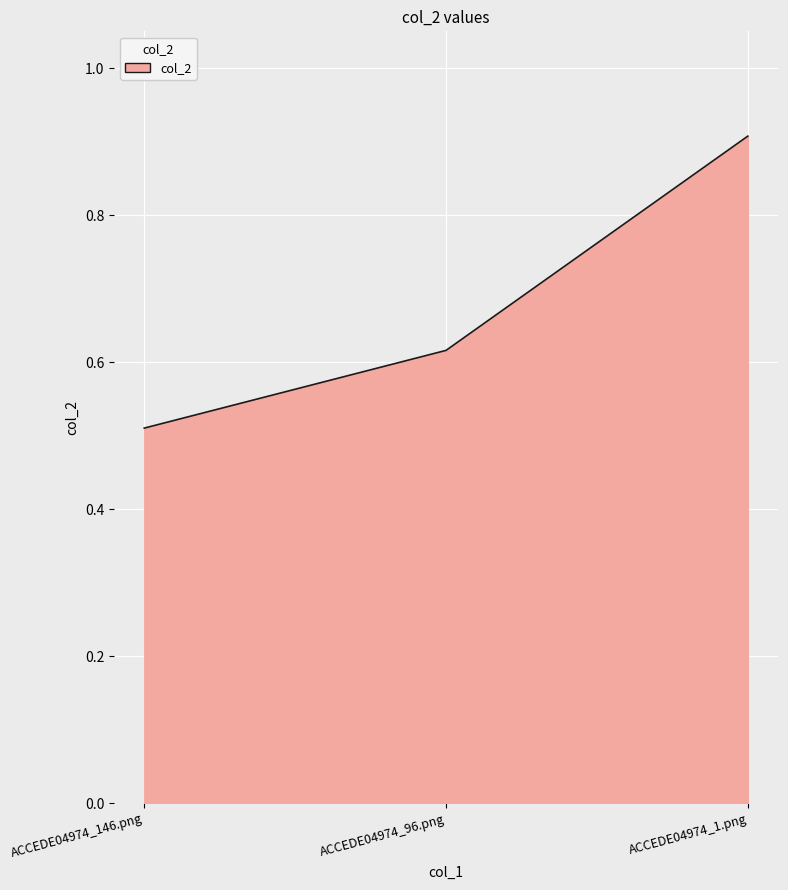

Which label corresponds to the largest value in the chart?

ACCEDE04974_1.png